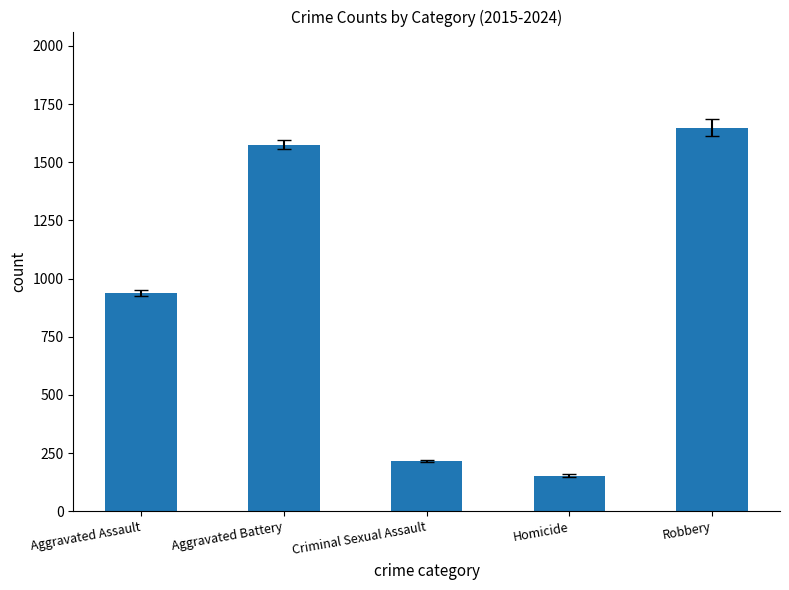

What is the average value?

907